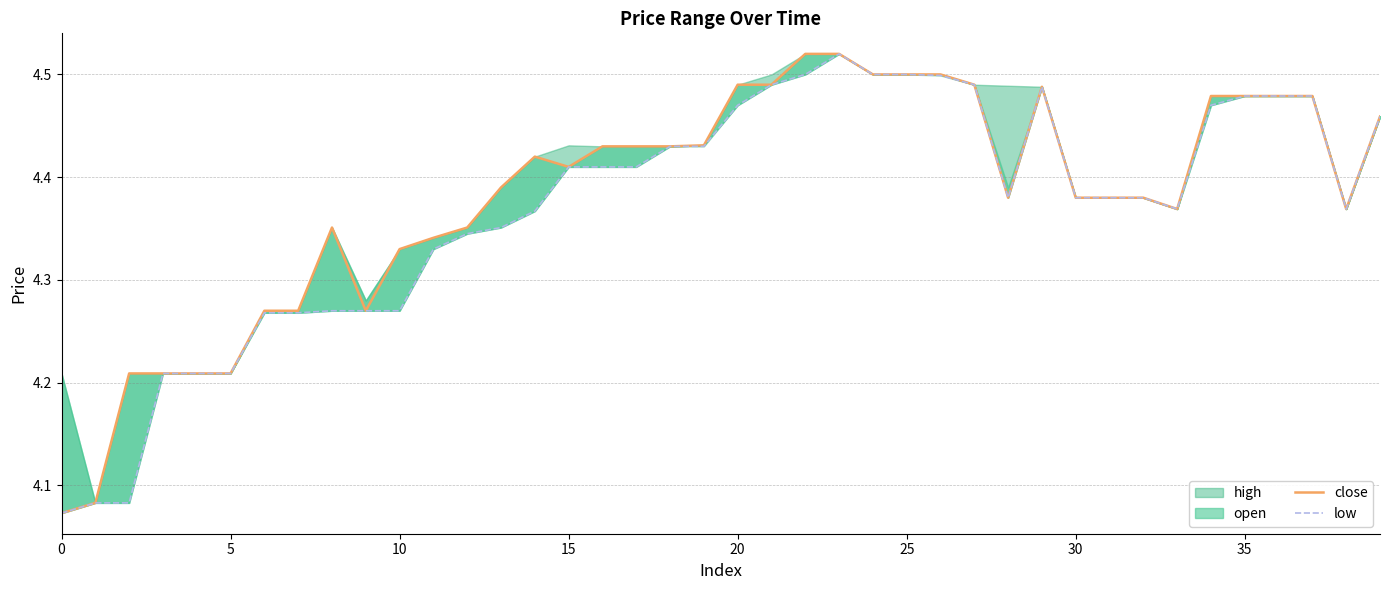

Is it true that close equals 4.4 at 30?

True